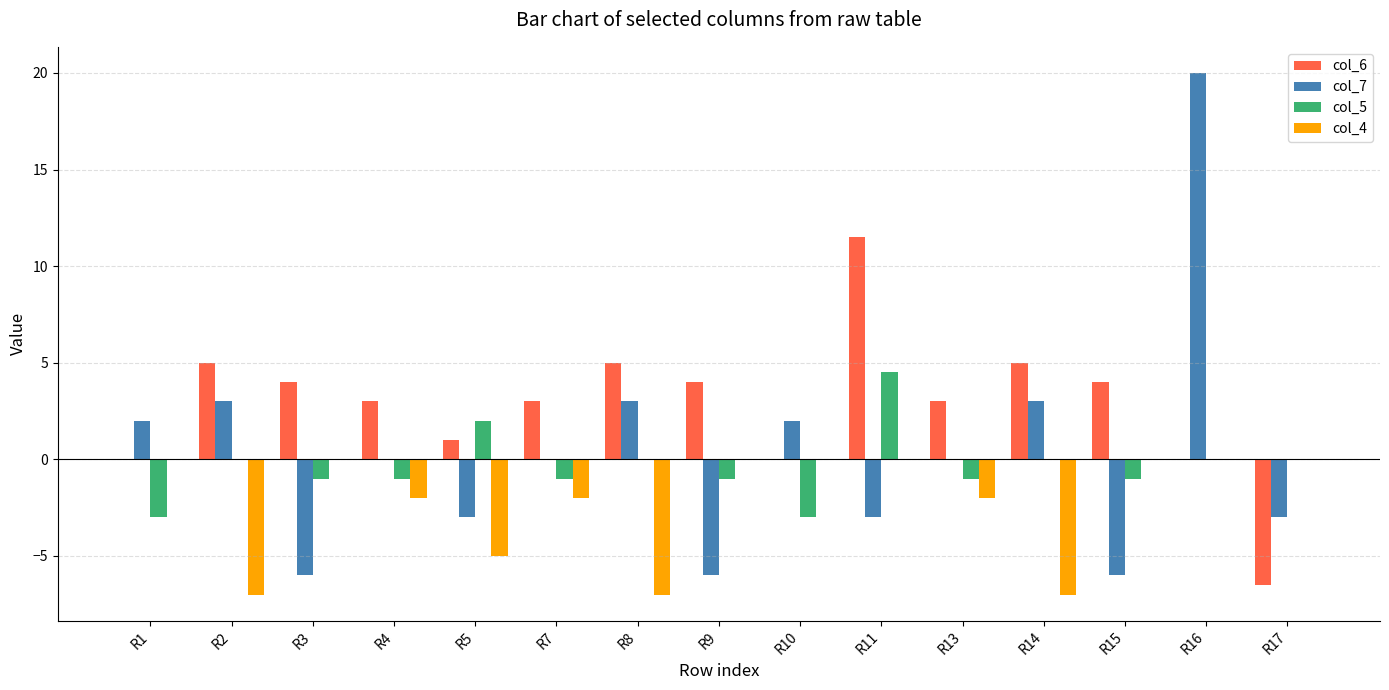

What is the maximum value shown in the chart?

20.0